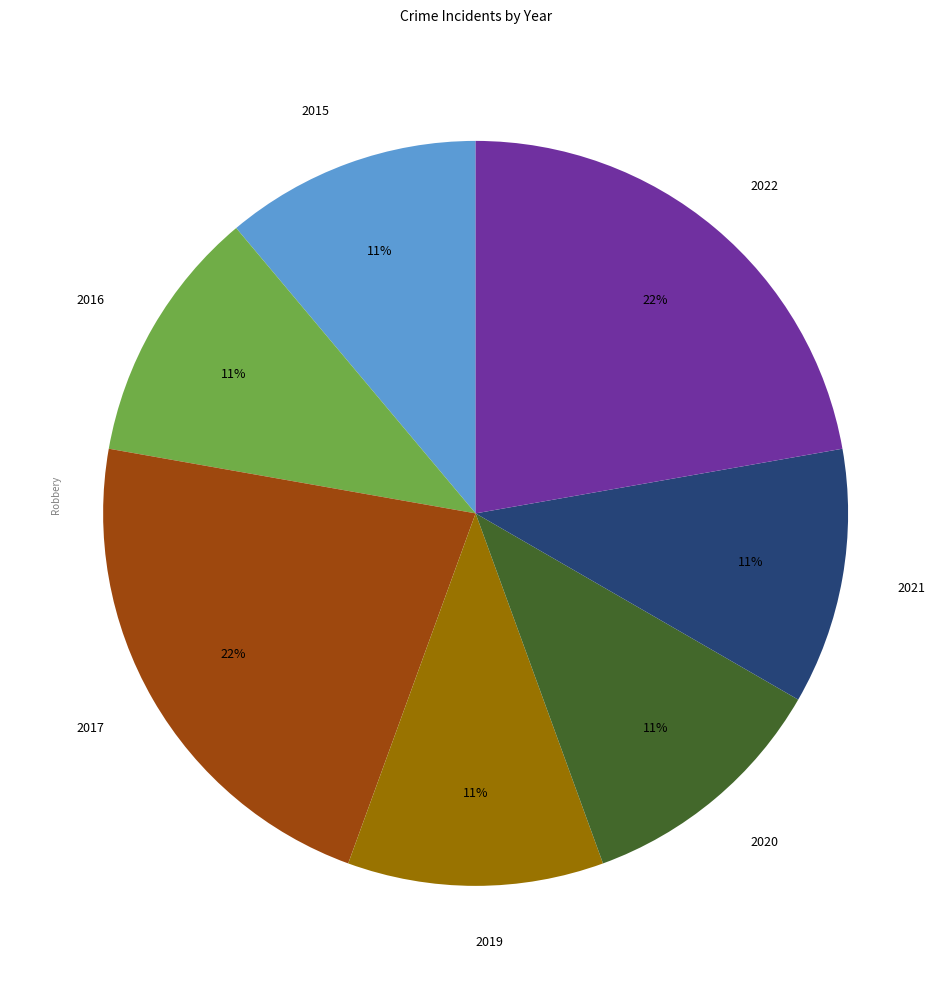

Is it true that 2020 is 11% of the pie?

True